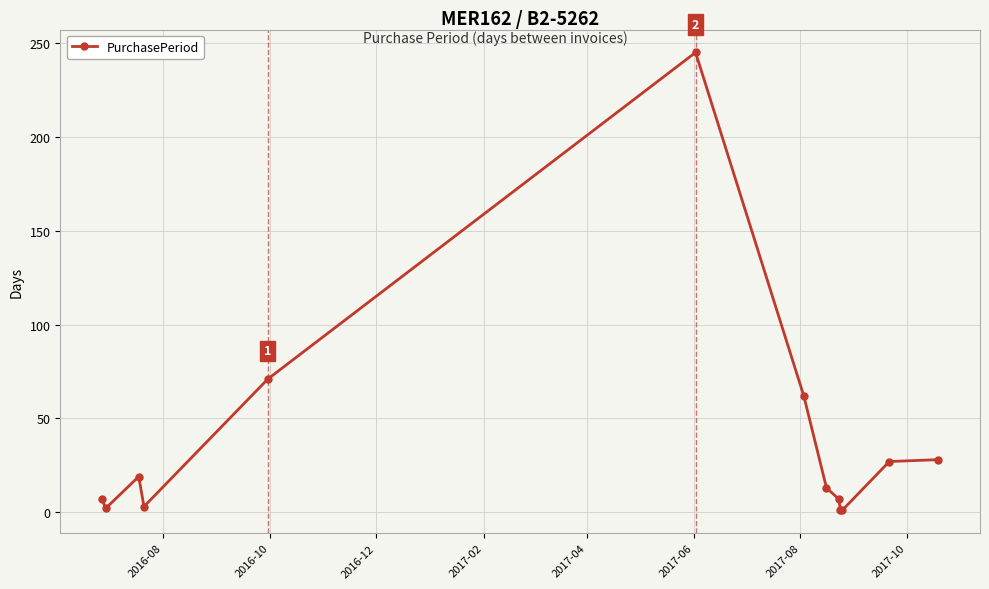

What is the maximum value shown in the chart?

245